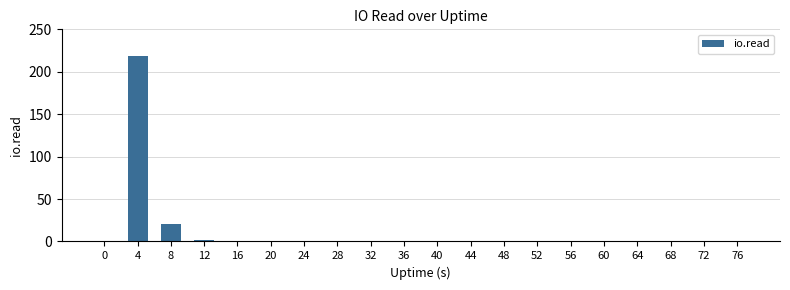

Reading left to right, what are all the values shown in this chart?

0=0	4=219	8=21	12=2	16=0	20=0	24=0	28=0	32=0	36=0	40=0	44=0	48=0	52=0	56=0	60=0	64=0	68=0	72=0	76=0